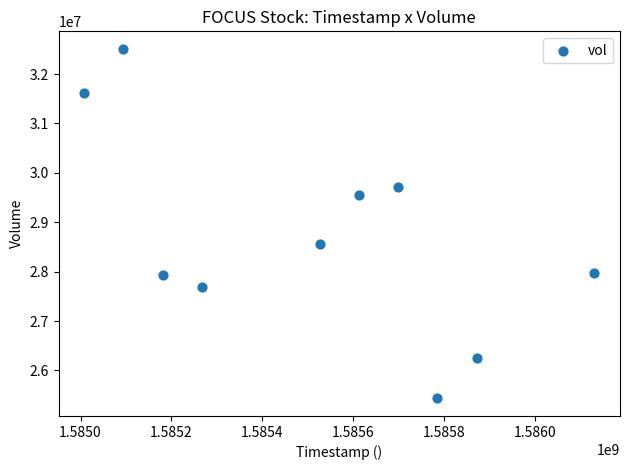

What is the range of X values (max minus min)?

1123200